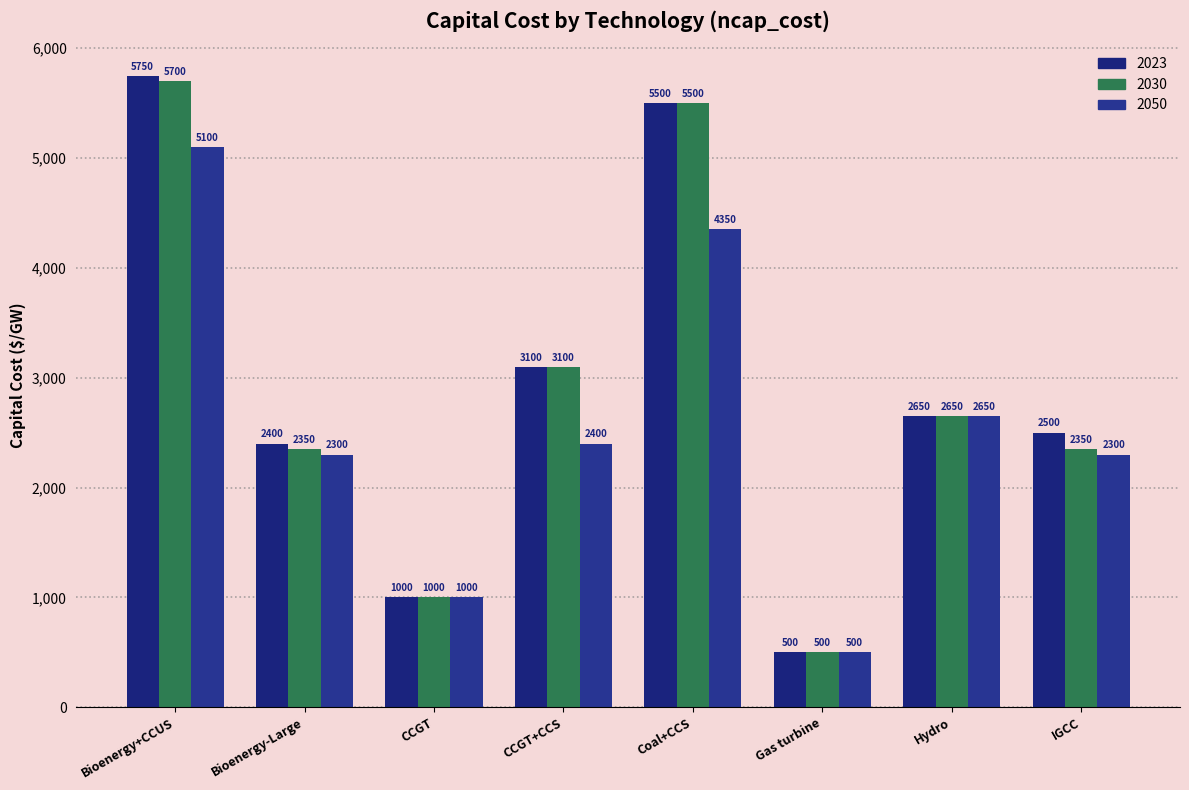

Which series has the largest range (max minus min)?

2023